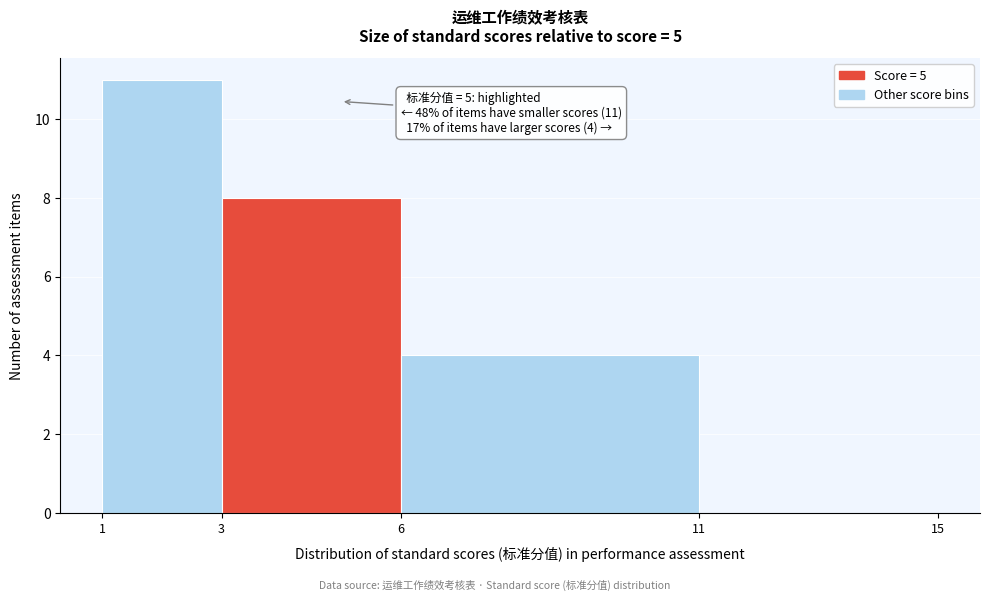

Over which range of the x-axis is the bar tallest?

1 to 3